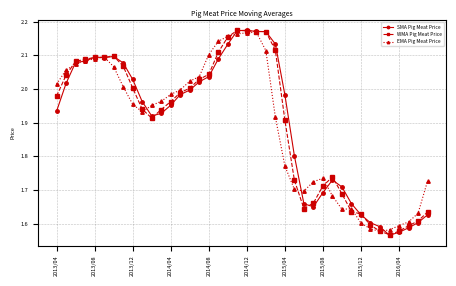

True or false: EMA Pig Meat Price has more than 1 interior local peaks.

True